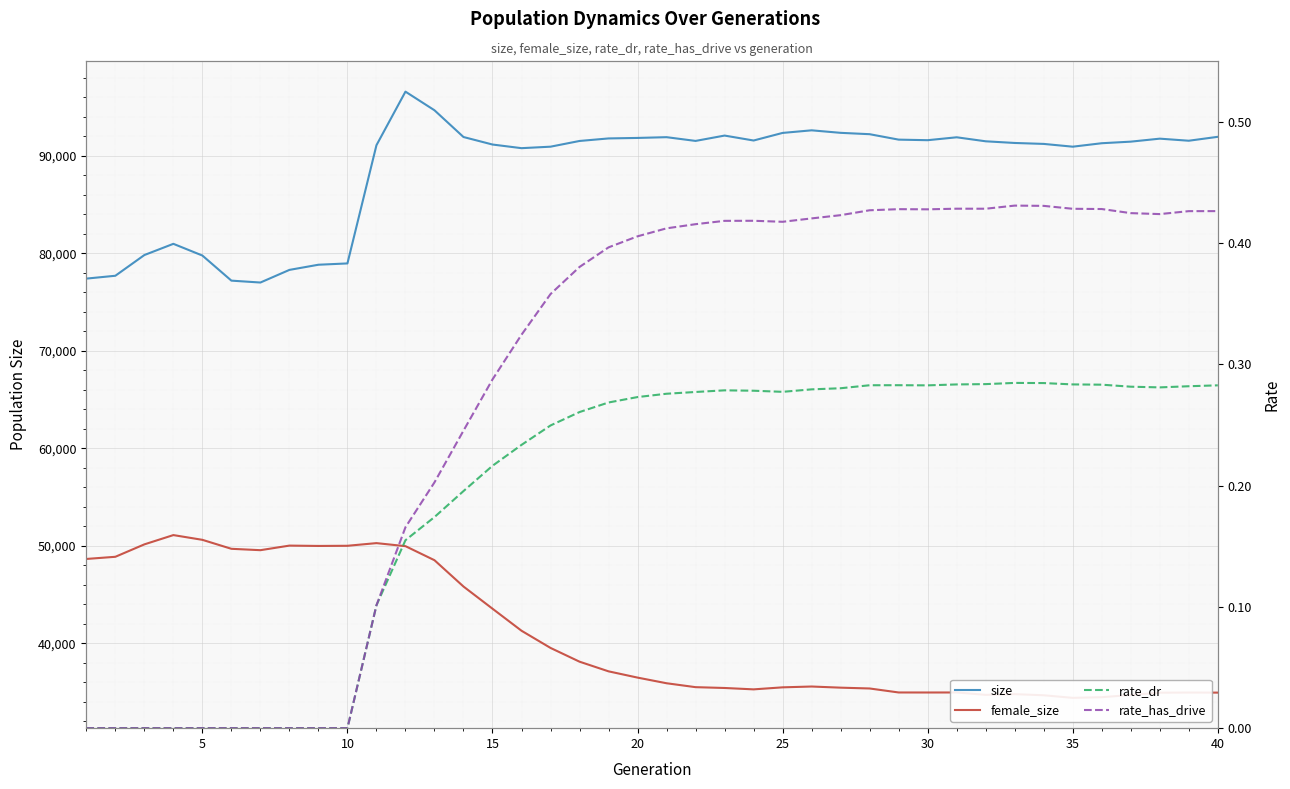

True or false: rate_dr and female_size intersect in this chart.

False